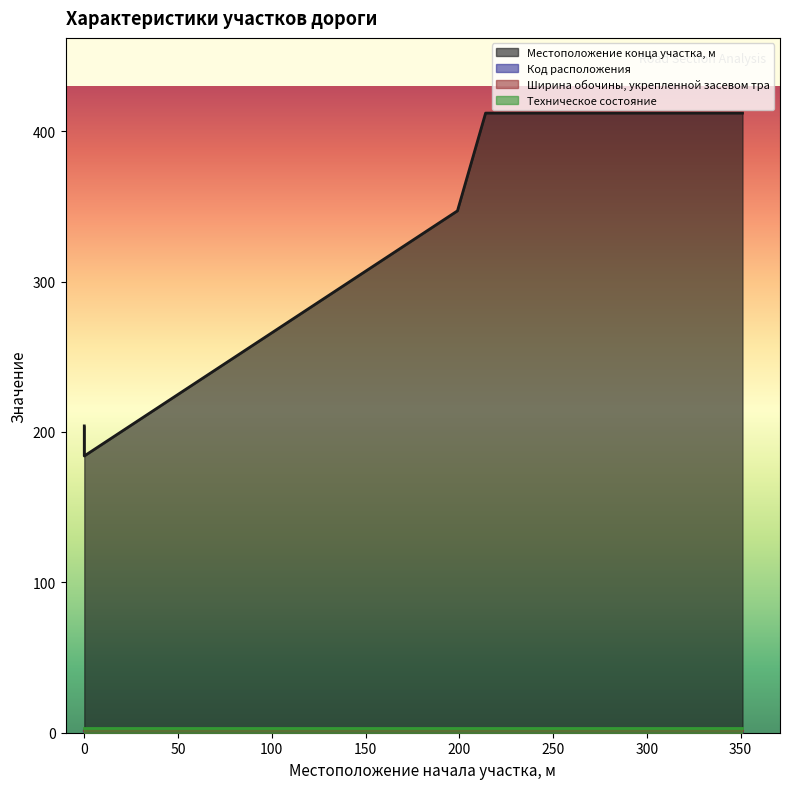

At which category is the sum across all series the highest?

351